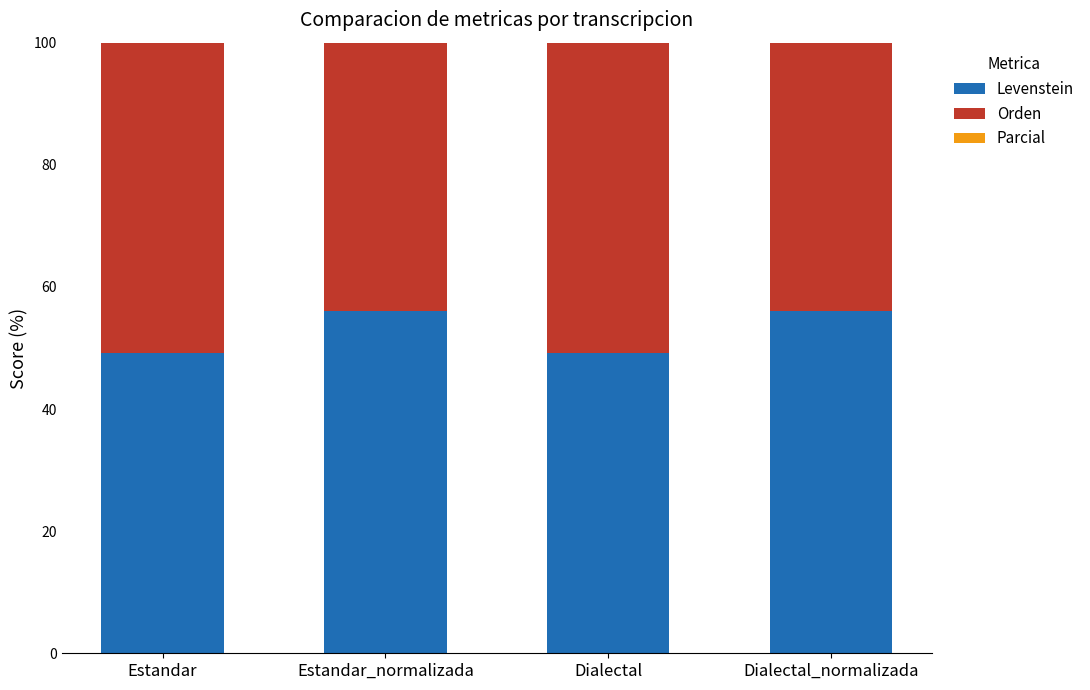

Which series has the largest total across all categories?

Orden